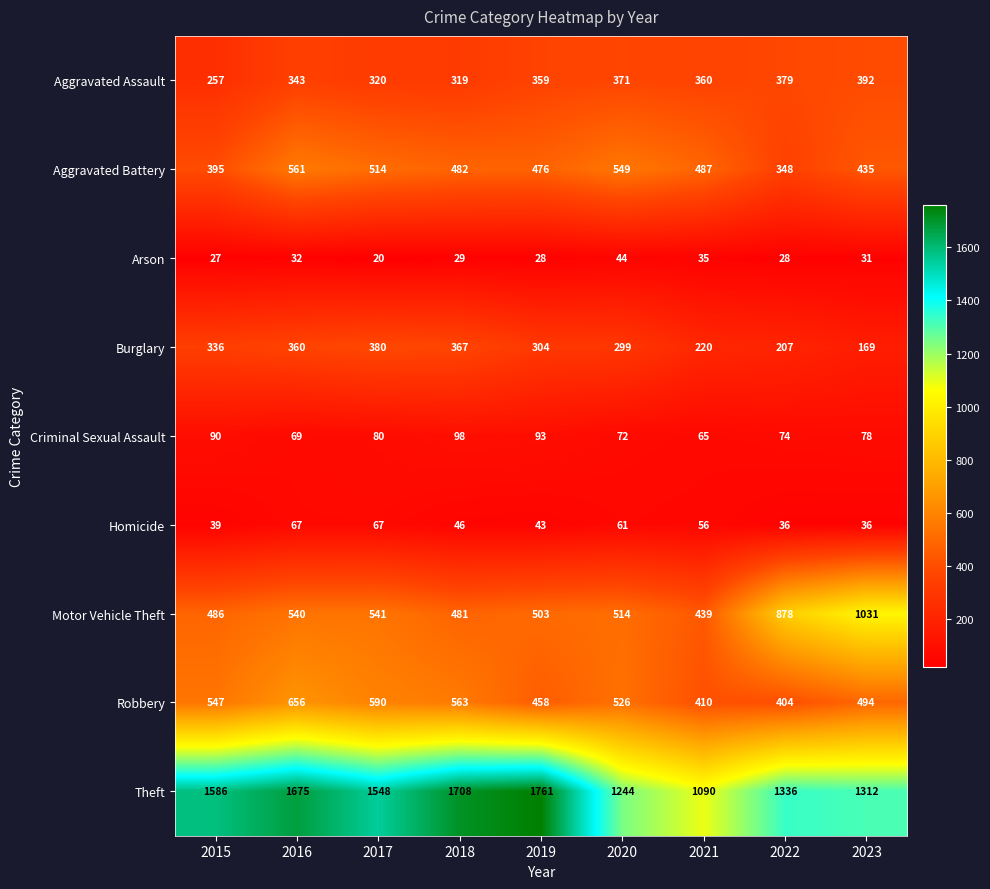

Is it true that Theft equals 1244 at 2020?

True